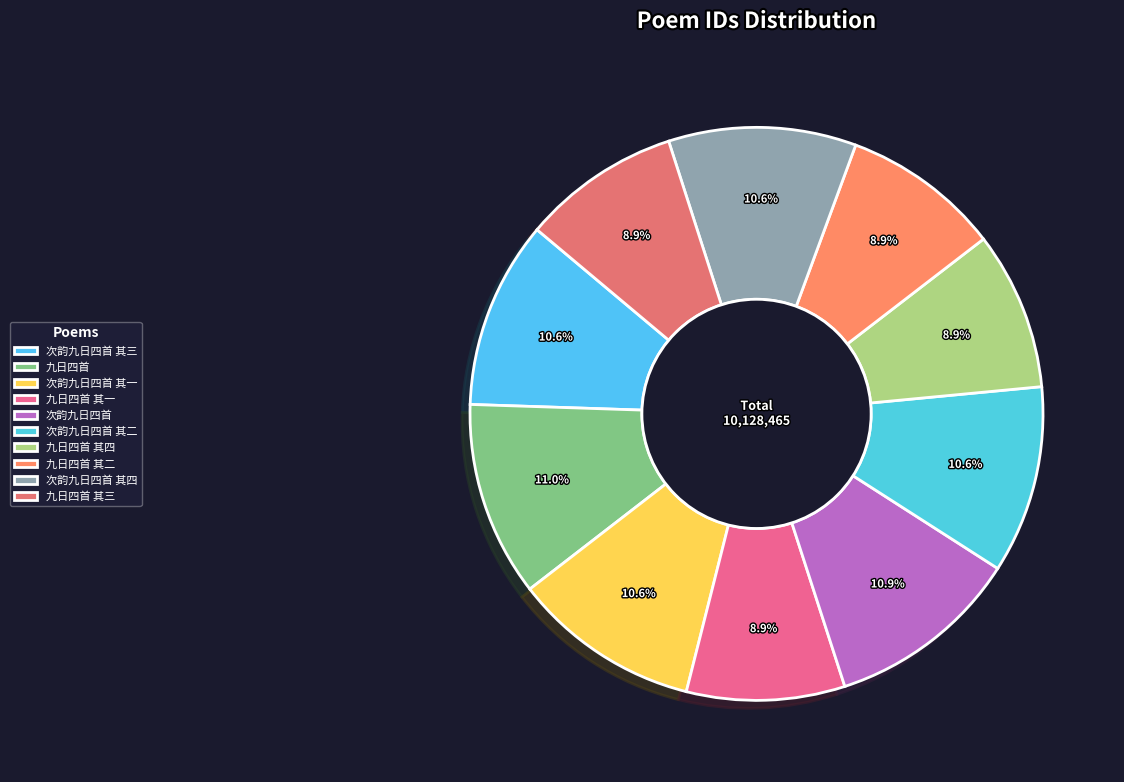

Between 九日四首 and 九日四首 其四, which is larger?

九日四首